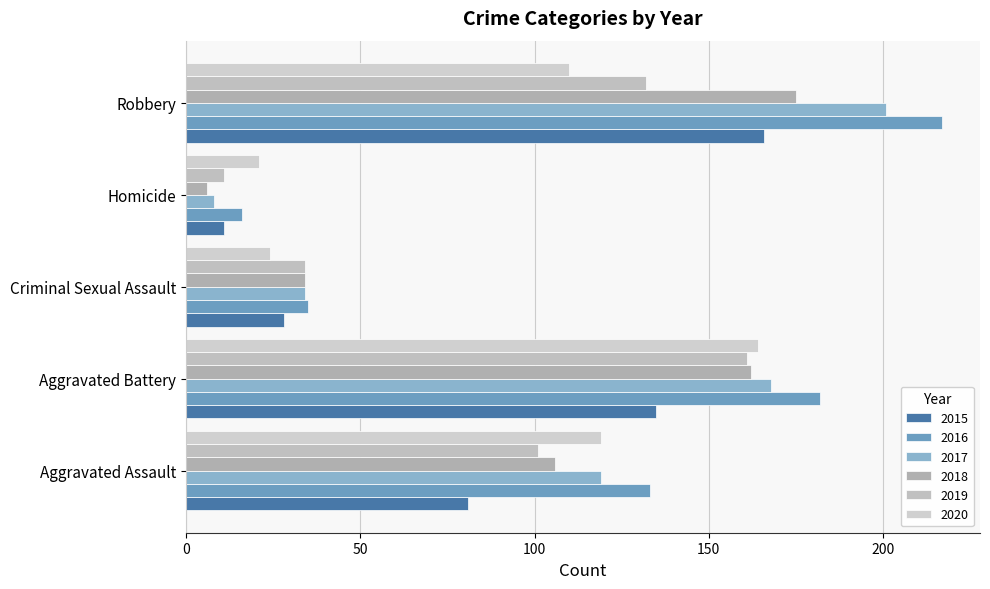

Which series has the widest spread of values?

2016